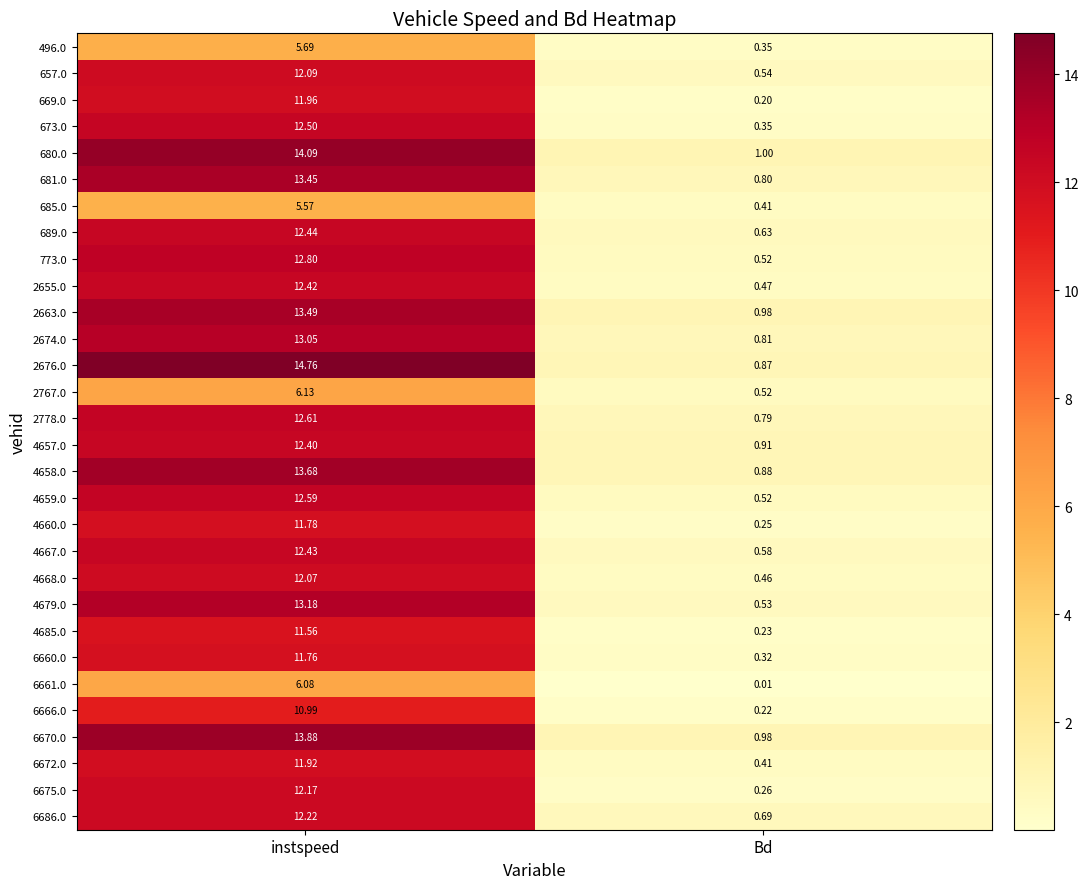

List the labels in order of 4659.0 value, largest first.

instspeed, Bd